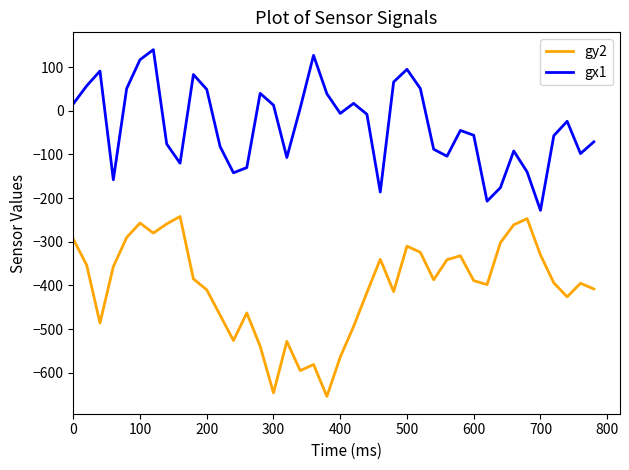

Which series has the largest range (max minus min)?

gy2